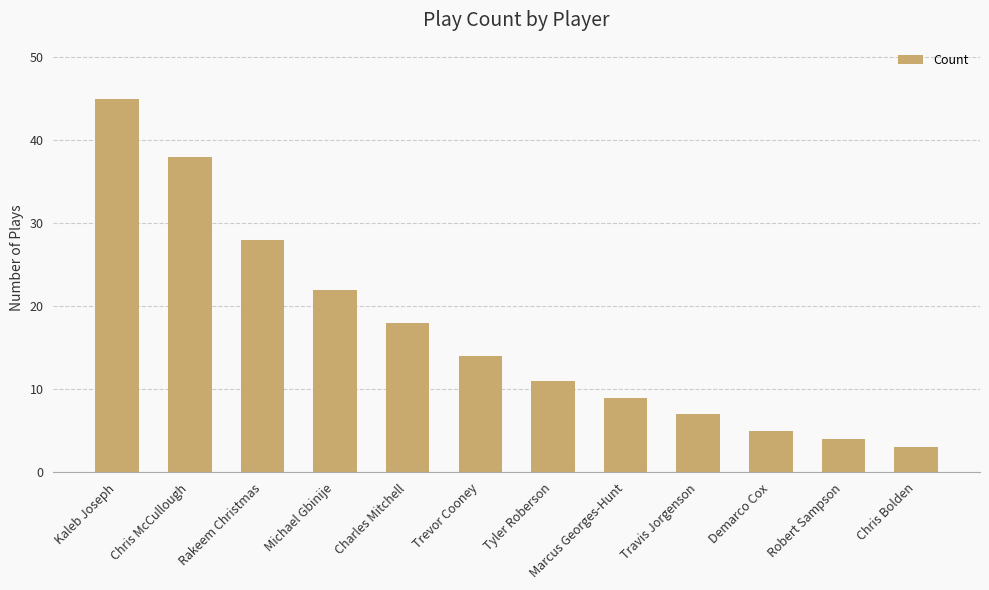

What is the smallest value displayed?

3